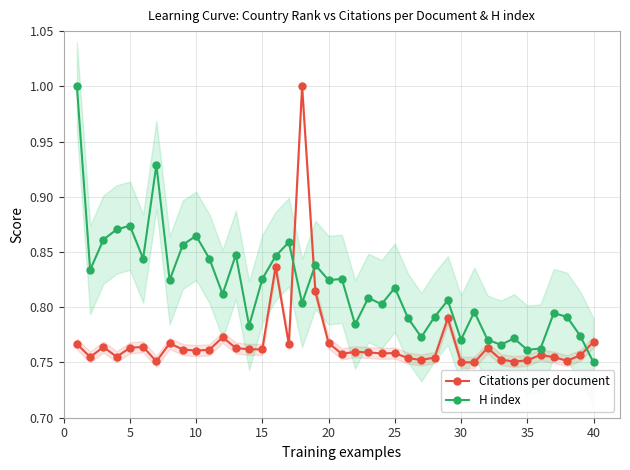

Is it true that H index equals 0.3 at 25?

False